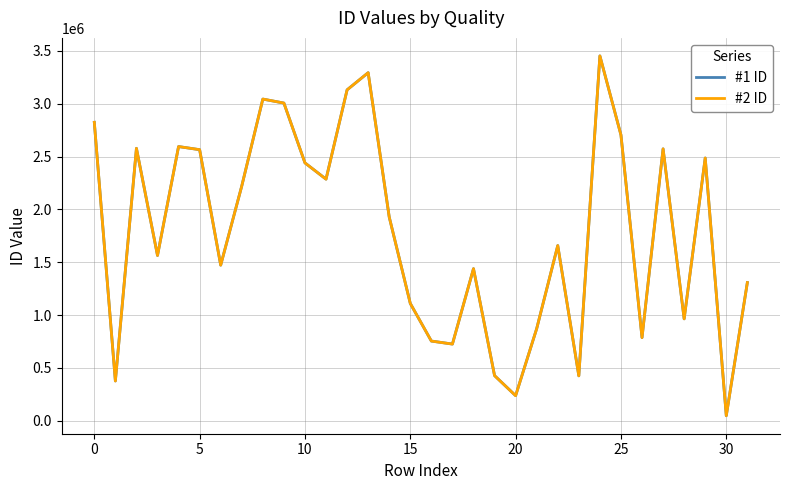

Which series has the widest spread of values?

#1 ID